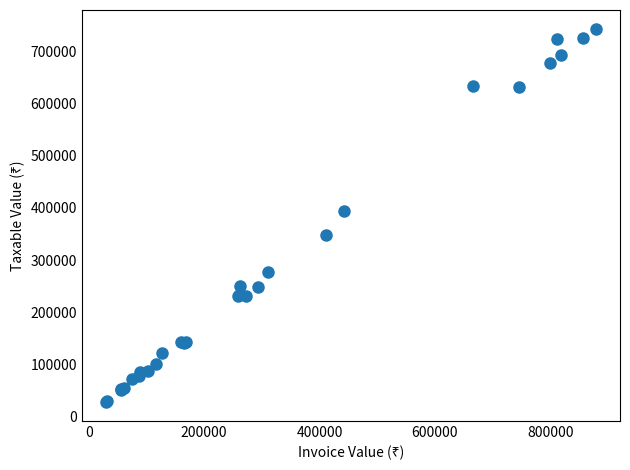

What Y value in the scatter plot is closest to 385777?

394764.7